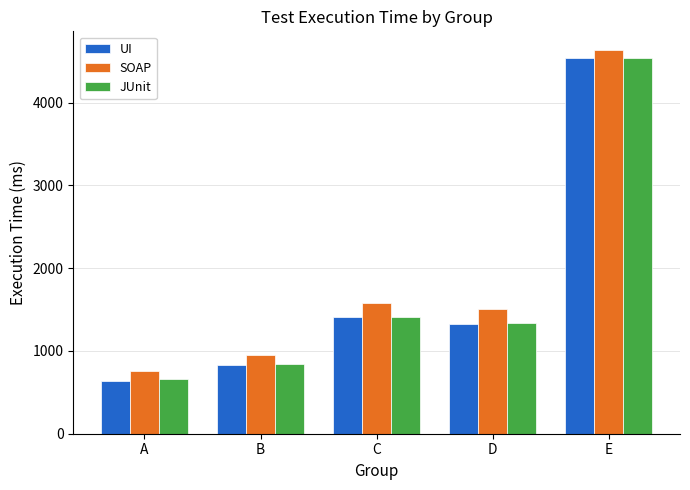

At which label is SOAP closest to 2695?

C